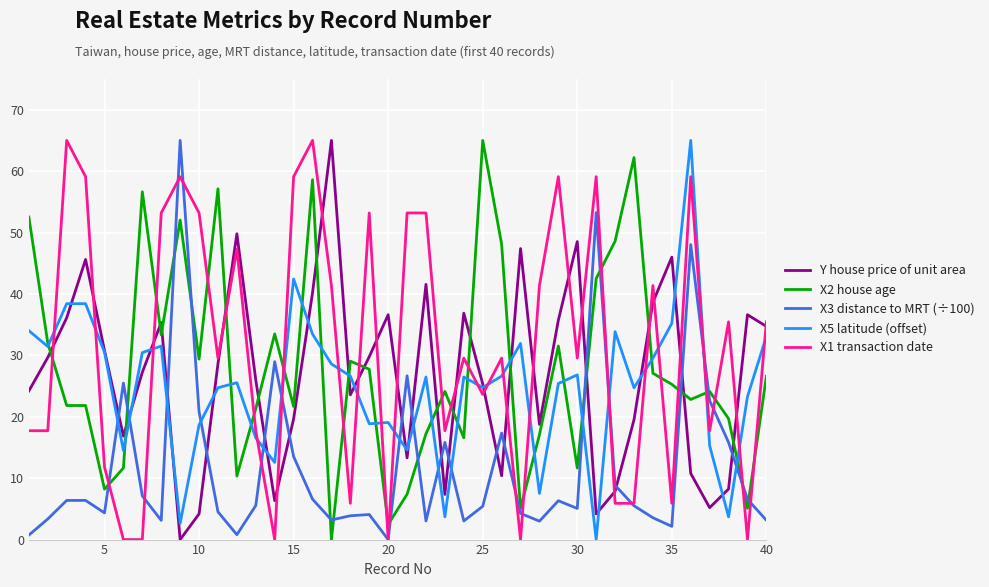

True or false: X3 distance to MRT (÷100) and X2 house age cross at least once.

True